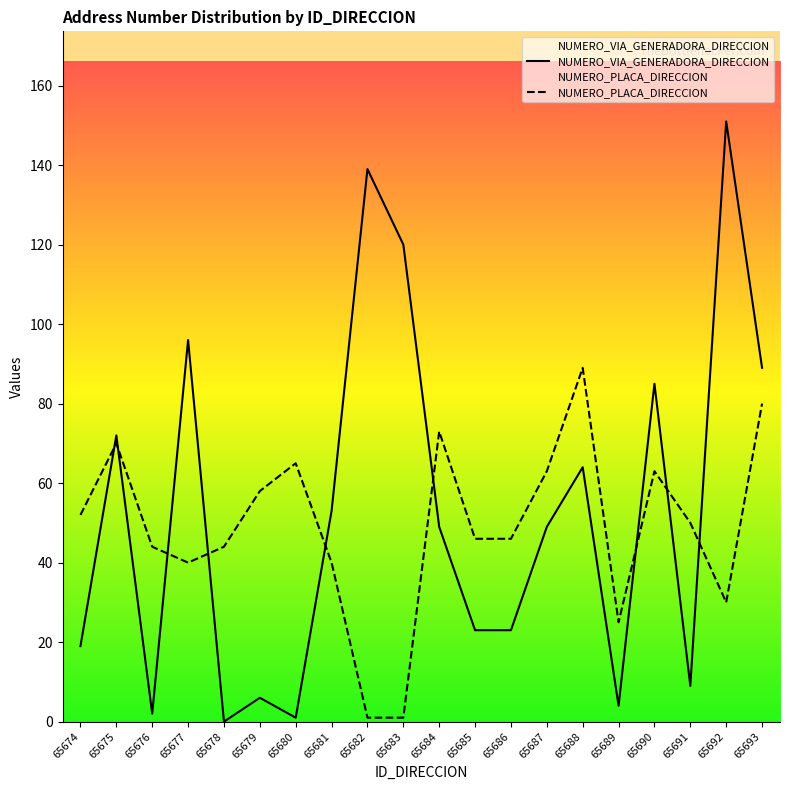

Reading left to right, what are all the values shown in this chart?

NUMERO_VIA_GENERADORA_DIRECCION: 19	72	2	96	0	6	1	53	139	120	49	23	23	49	64	4	85	9	151	89
NUMERO_PLACA_DIRECCION: 52	70	44	40	44	58	65	40	1	1	73	46	46	63	89	25	63	50	30	80